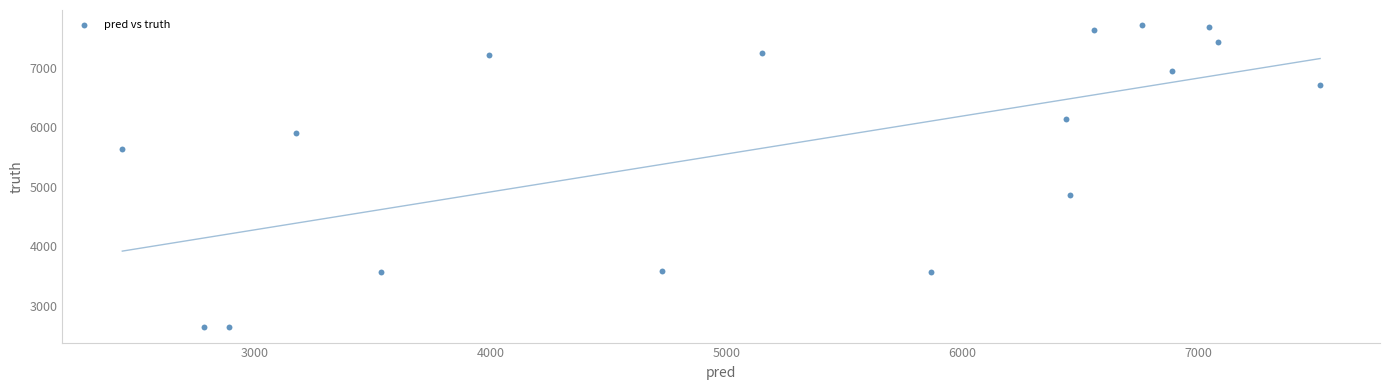

What Y value in the scatter plot is closest to 5178?

4857